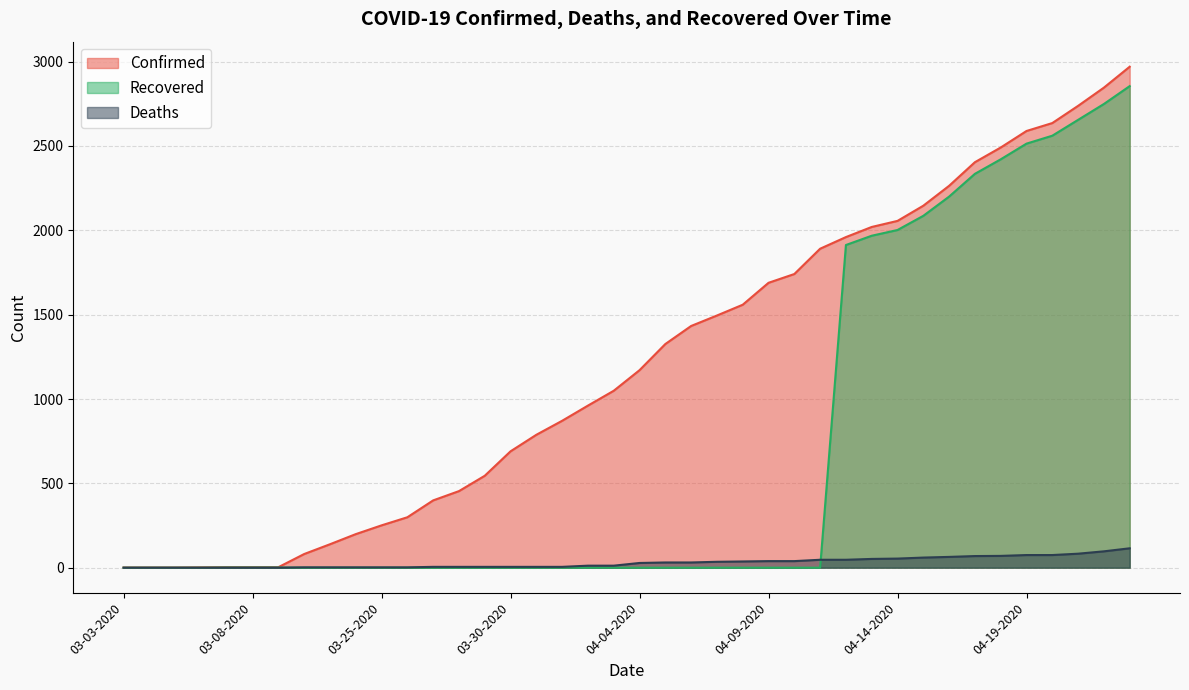

Which series has the widest spread of values?

Confirmed